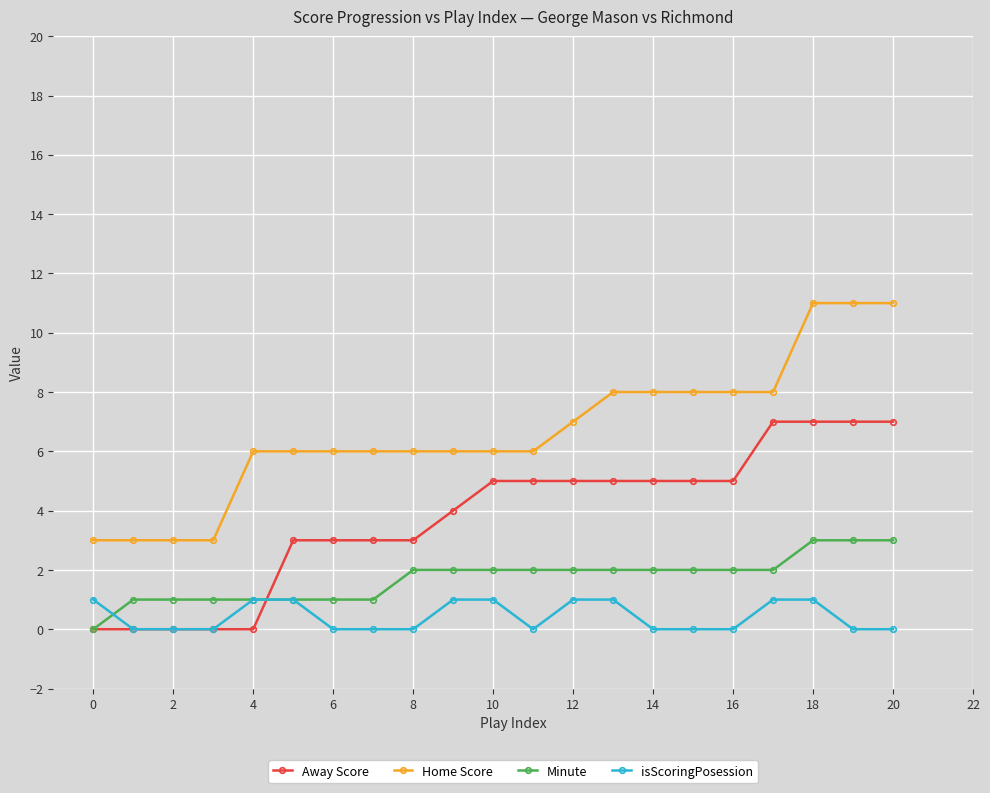

Which series has the largest total across all categories?

Home Score